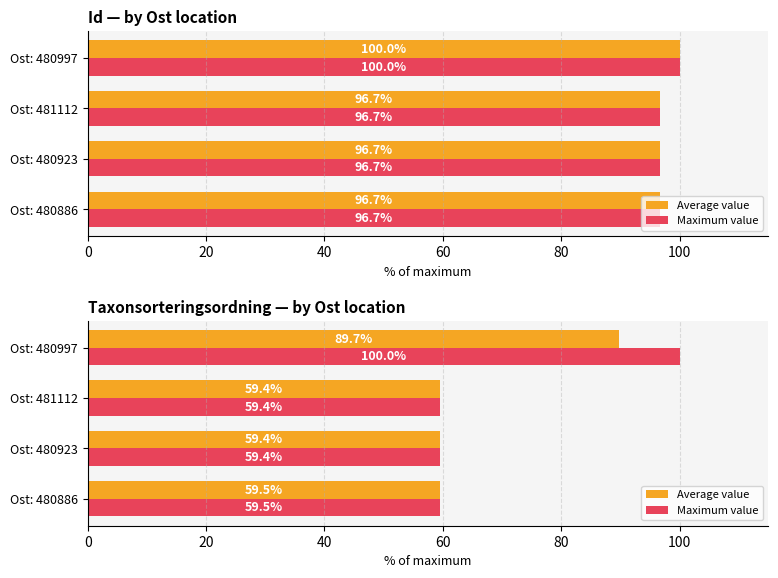

Are the bars grouped side by side (vs. stacked)?

Yes